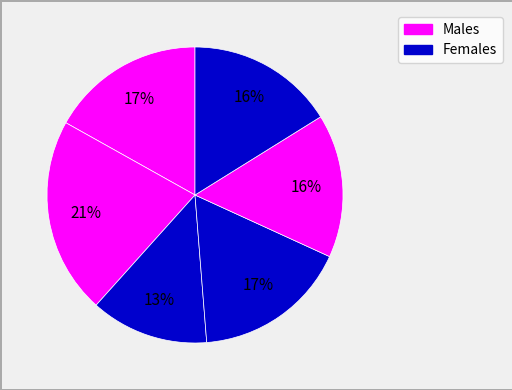

How many segments does this pie chart have?

6